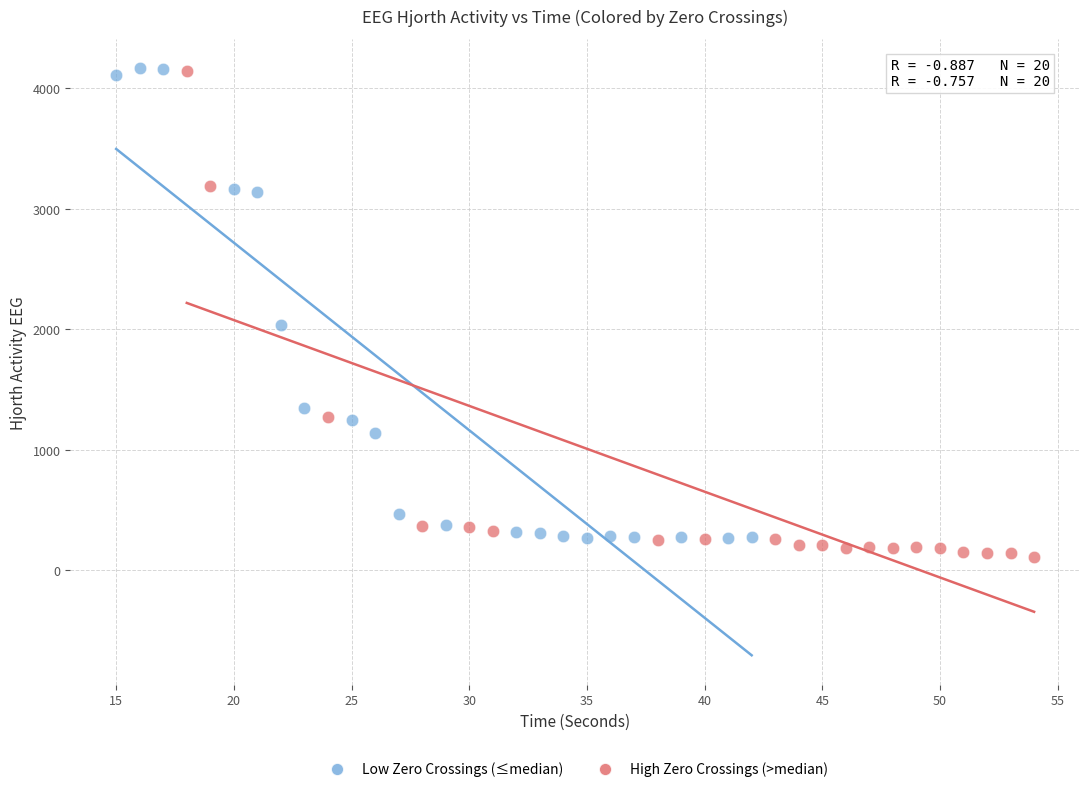

What are all the series names shown in the legend?

Low Zero Crossings (≤median), High Zero Crossings (>median)